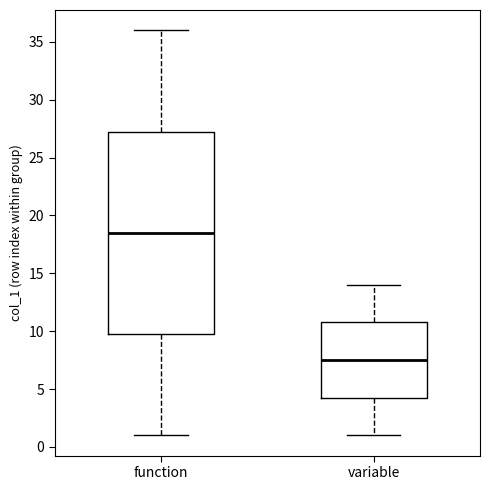

Which box is the tallest, from its lower edge to its upper edge?

function